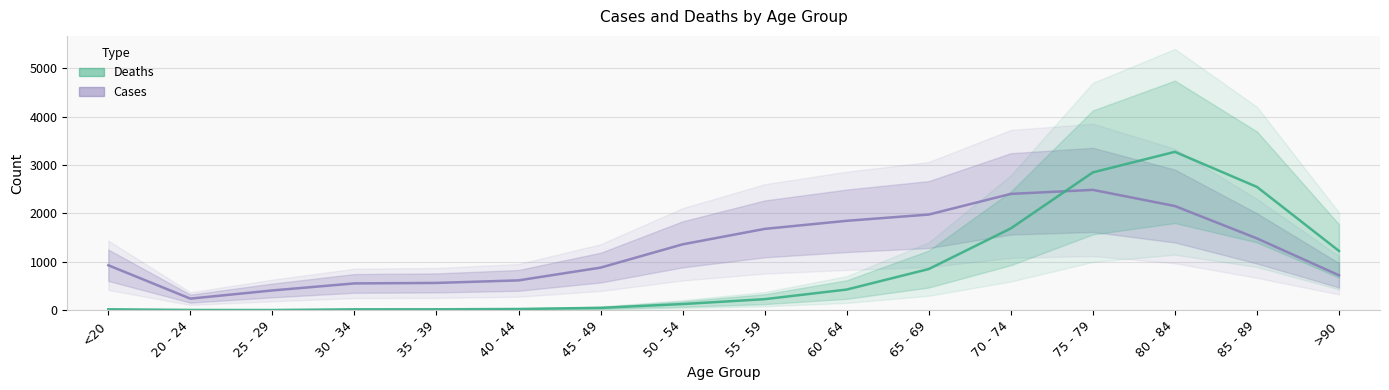

Where is Cases nearest to the value 1362?

50 - 54